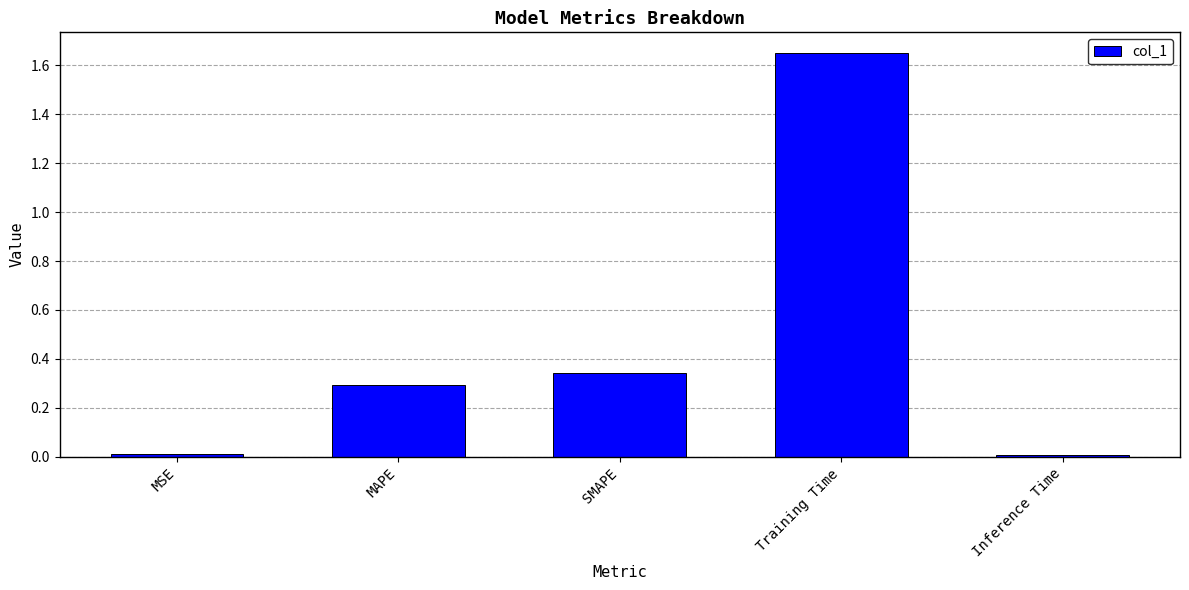

True or false: the data shows 0.0 at Inference Time.

True